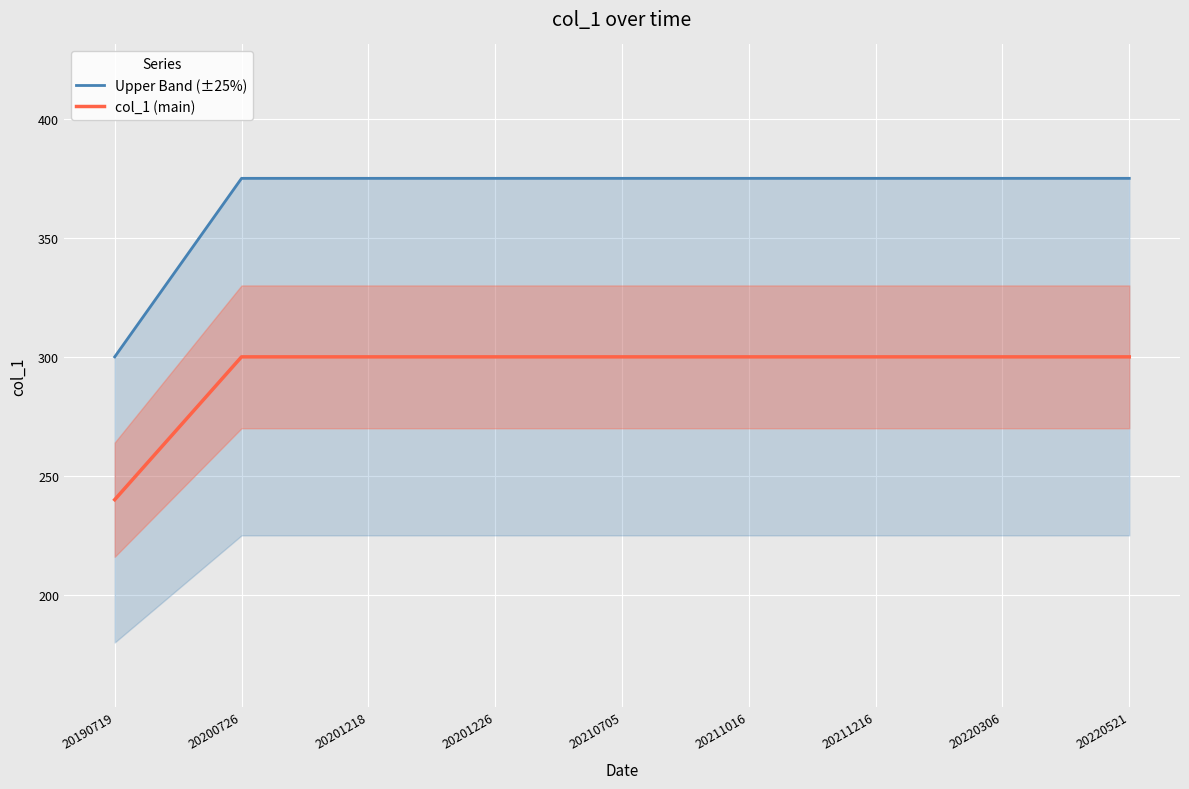

What are all the series names shown in the legend?

Upper Band (±25%), col_1 (main)